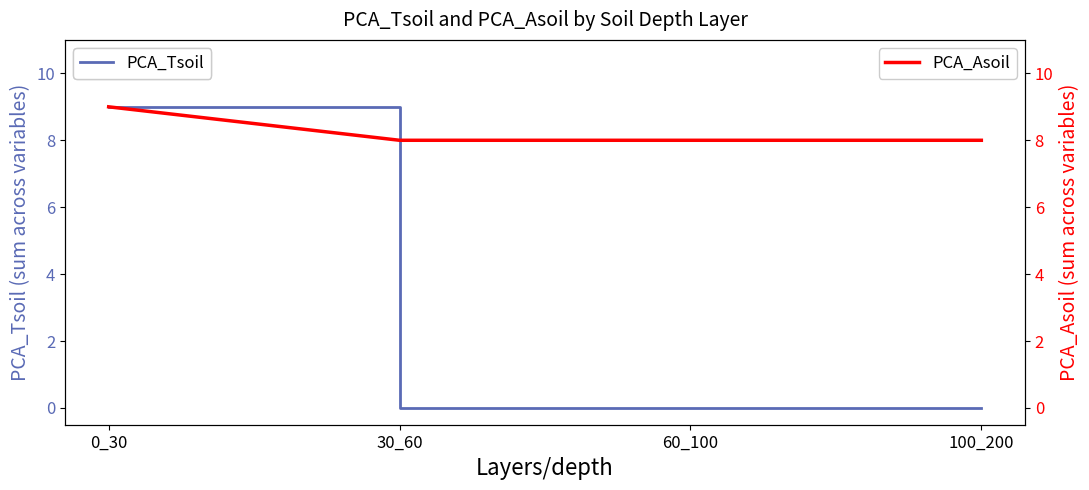

At which label does PCA_Tsoil reach its peak?

0_30